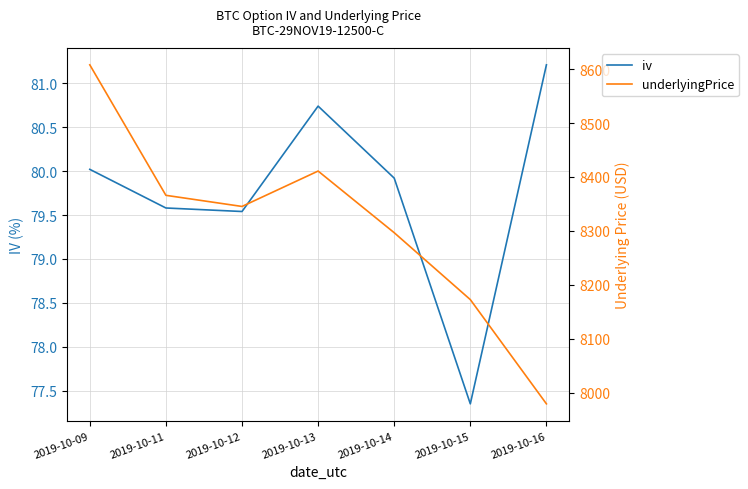

At which label does underlyingPrice reach its peak?

2019-10-09